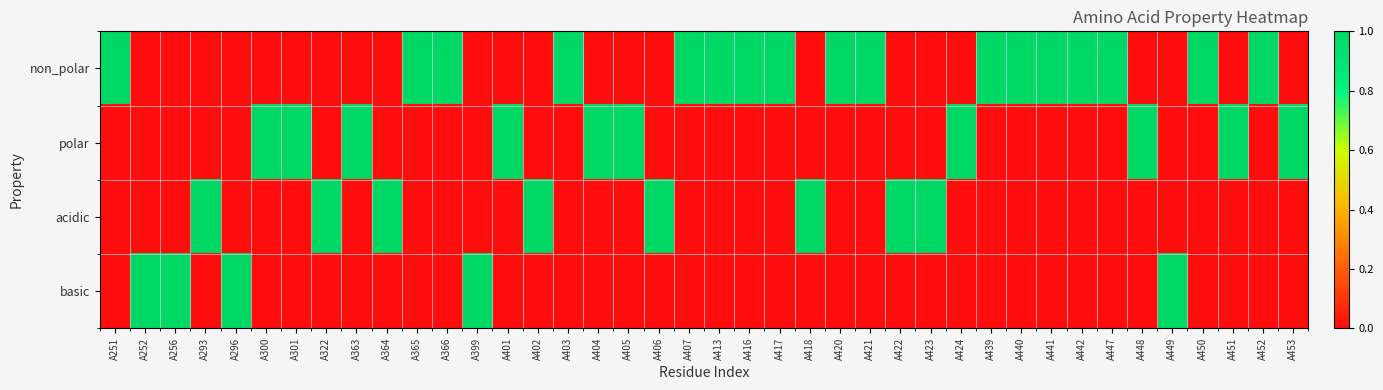

What is the total value across all series at A416?

1